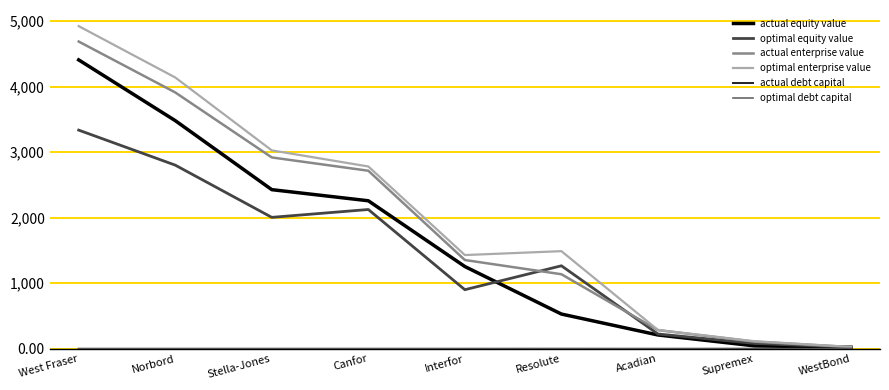

What position from the left is Stella-Jones?

3